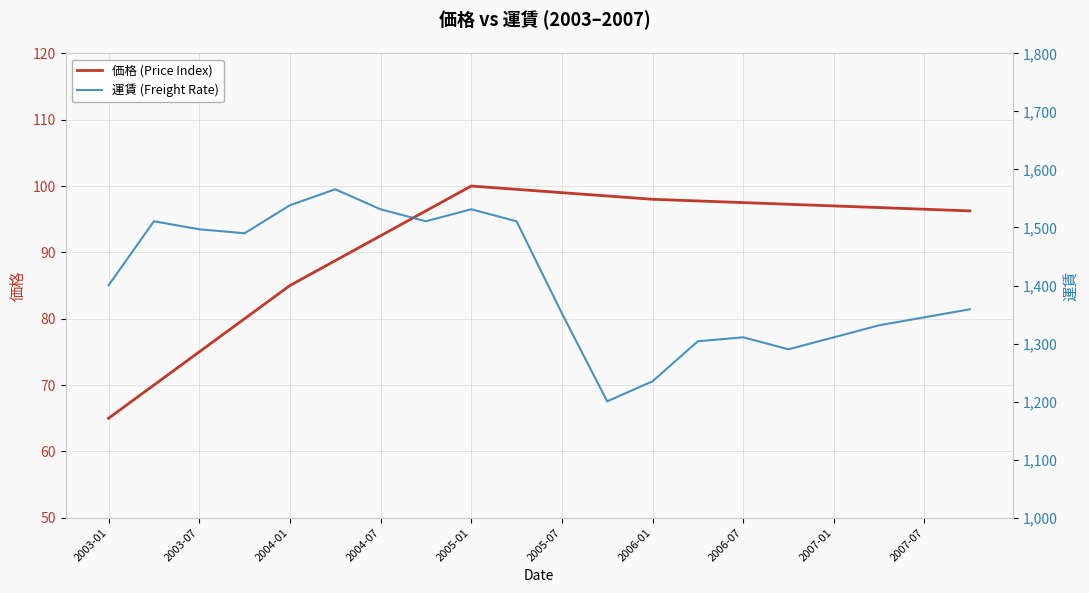

What is the highest value of the 価格 (Price Index) series?

100.0